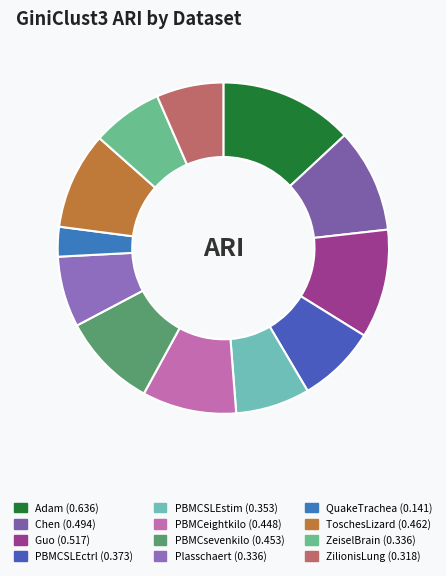

To the nearest percent, what percentage of the pie is ZilionisLung?

7%